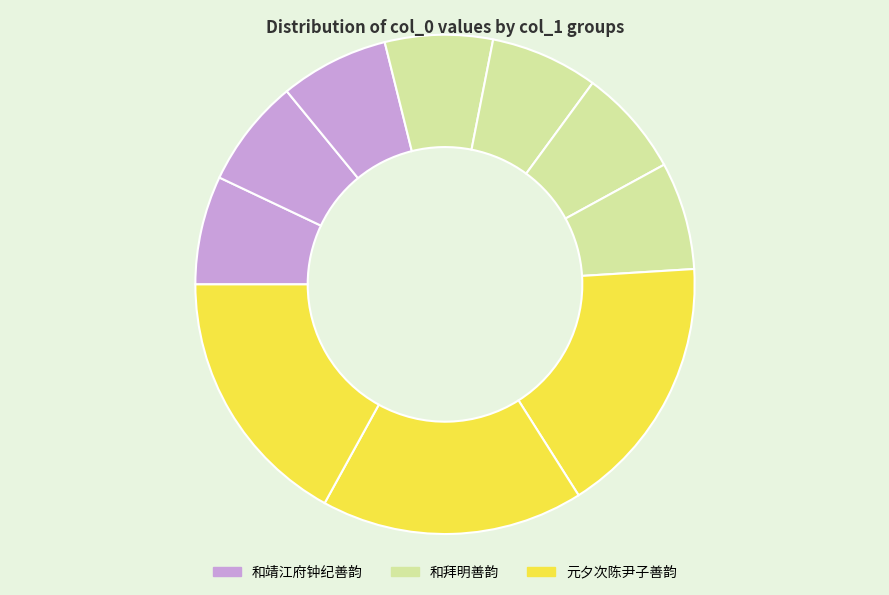

Is there any slice that represents more than half of the pie?

No